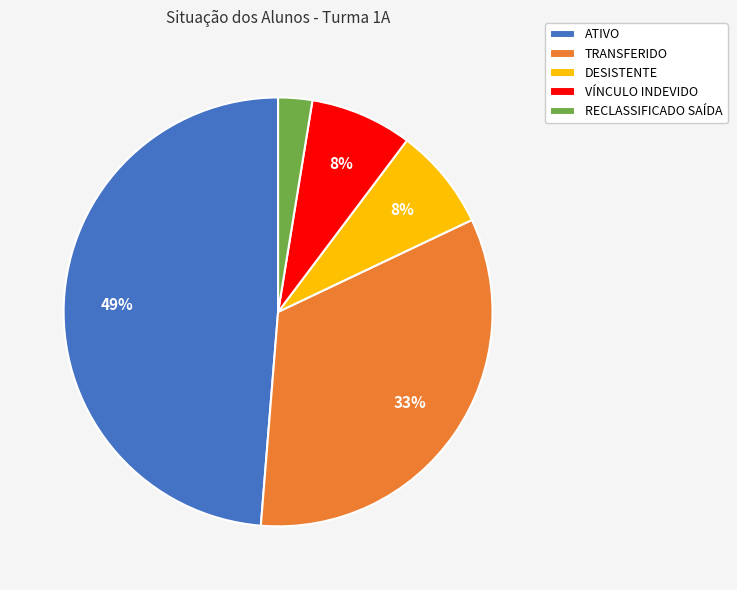

True or false: RECLASSIFICADO SAÍDA accounts for 9% of the total.

False